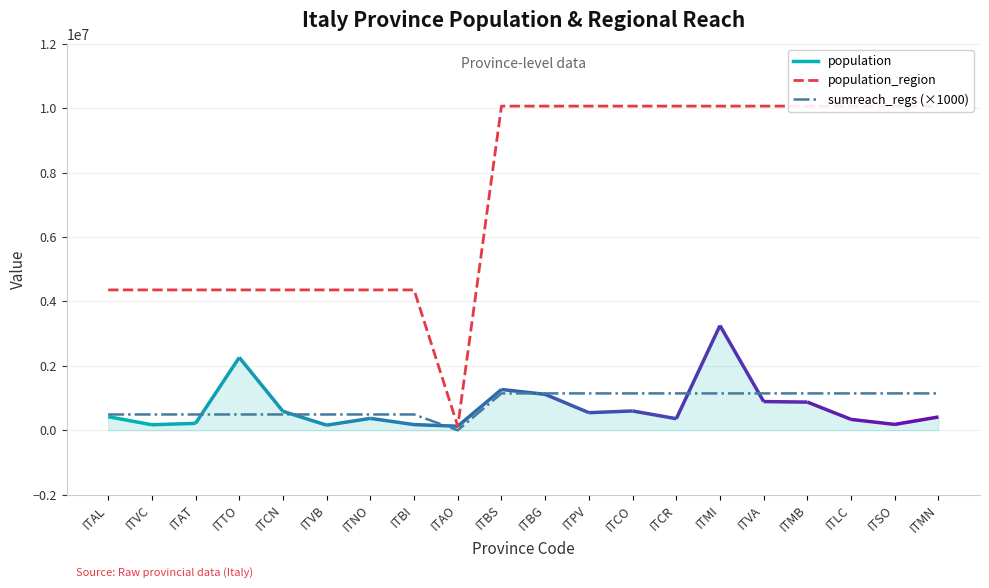

How many distinct data groups are displayed?

2